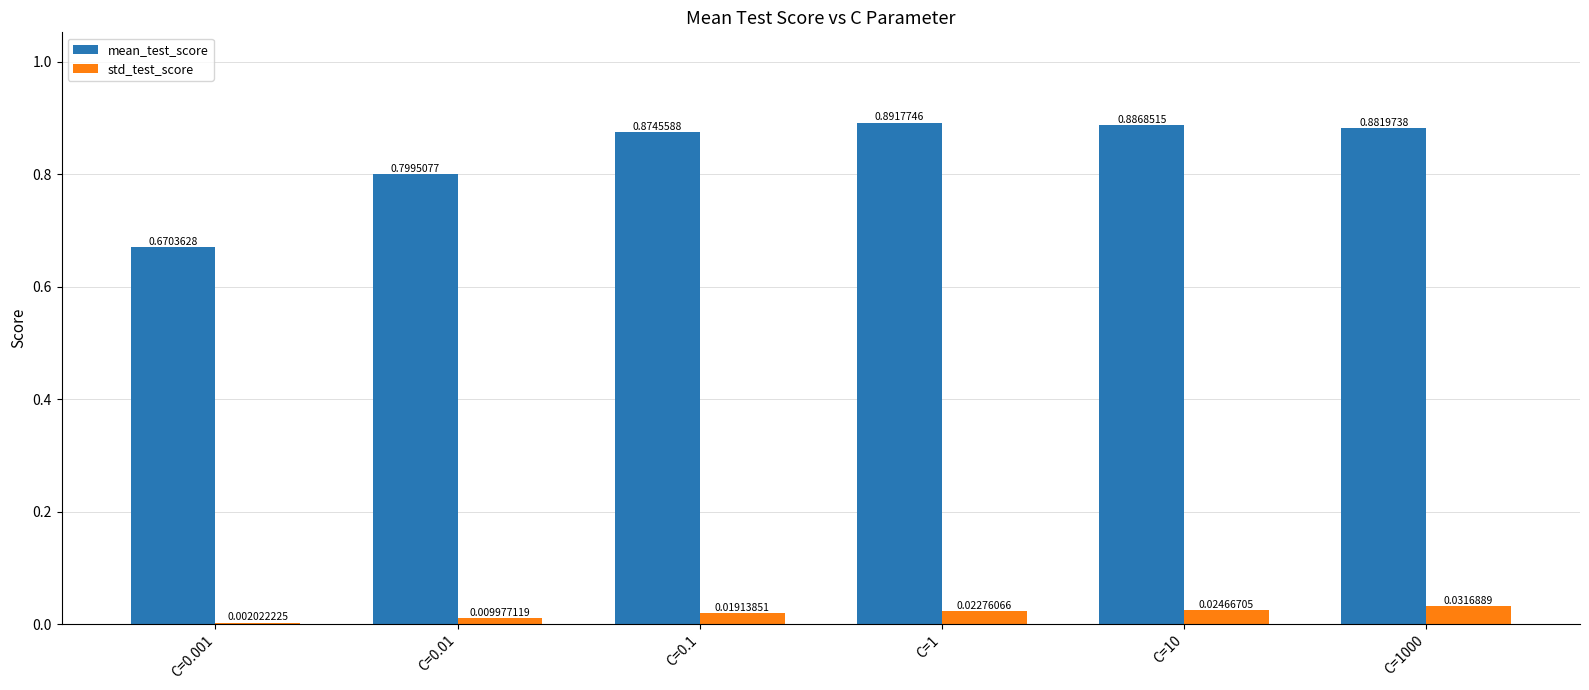

What are all the series names shown in the legend?

mean_test_score, std_test_score